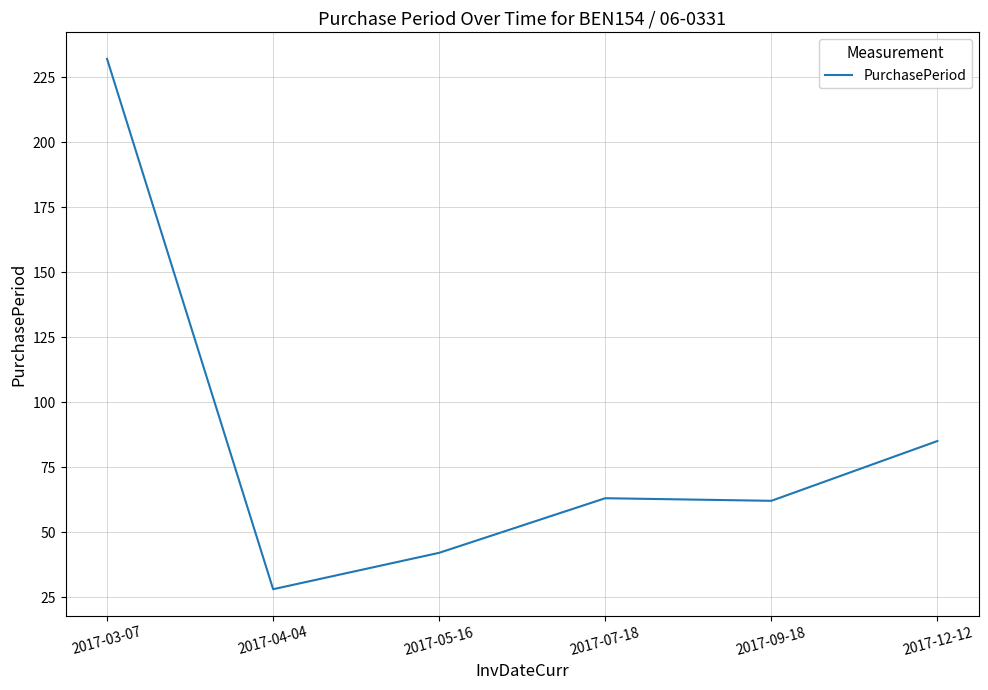

Reading right to left, transcribe all the data shown in this chart.

2017-12-12=85	2017-09-18=62	2017-07-18=63	2017-05-16=42	2017-04-04=28	2017-03-07=232